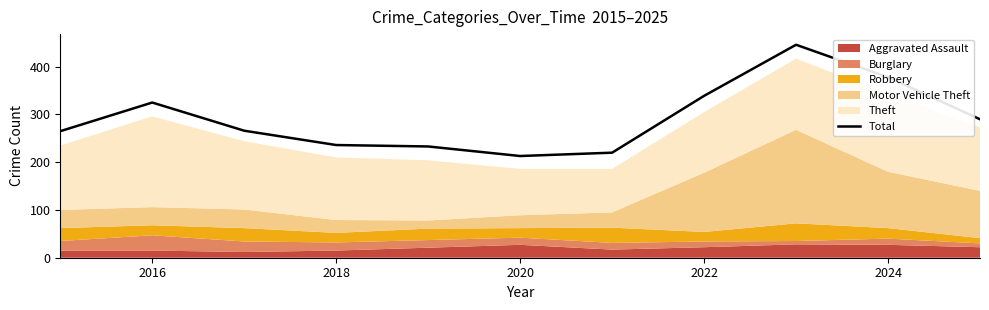

Where is the first local maximum?

2016